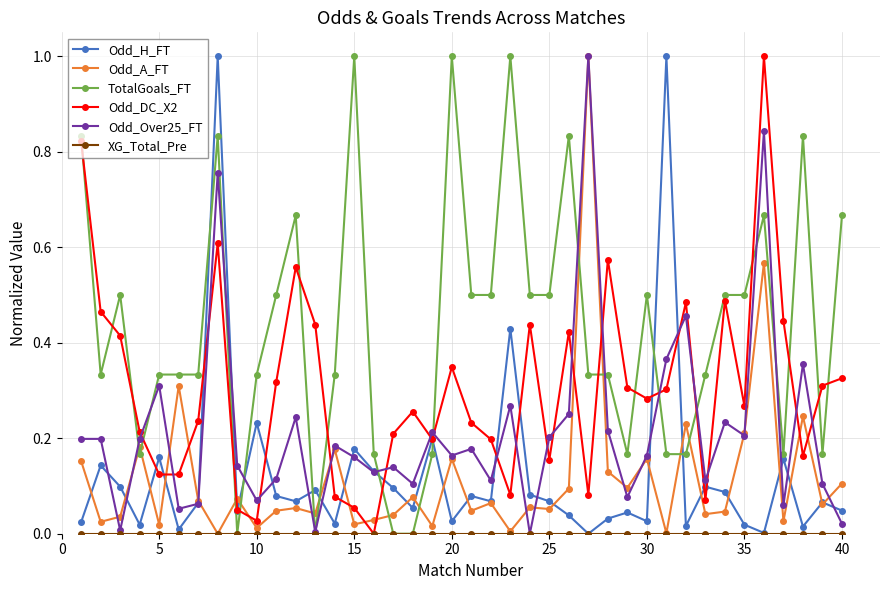

Which series has the largest total across all categories?

TotalGoals_FT